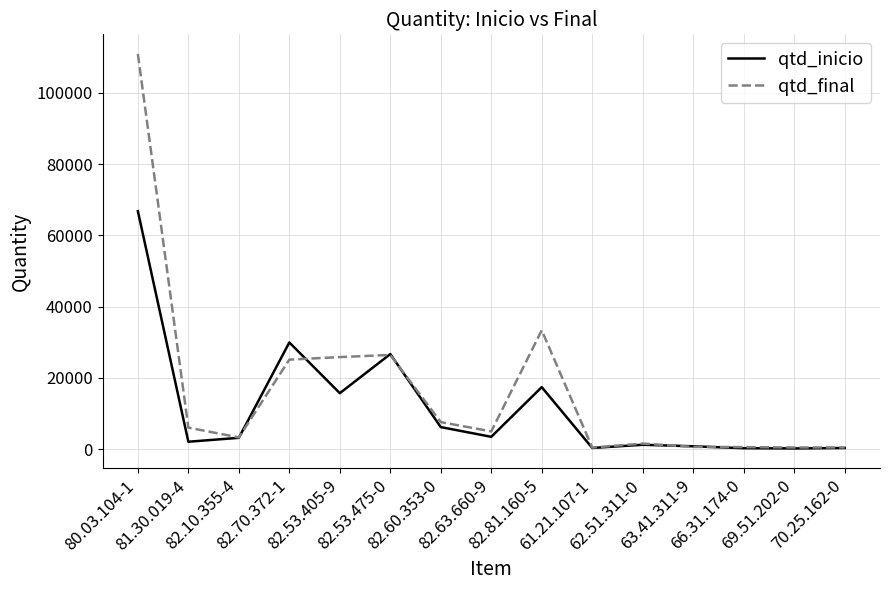

Which series has the widest spread of values?

qtd_final